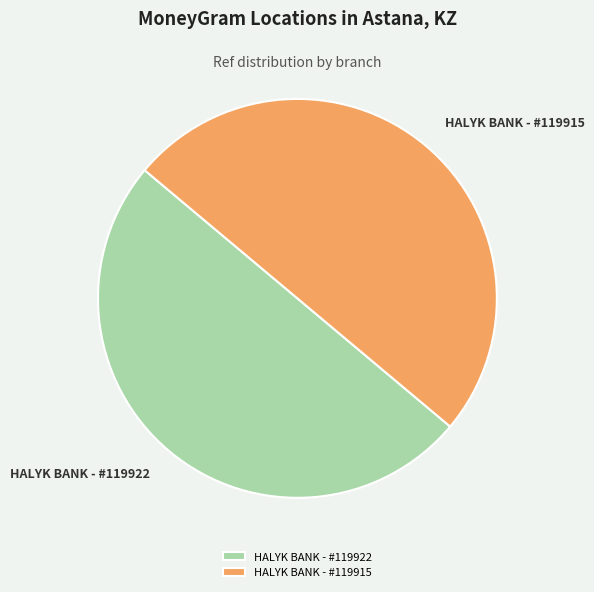

How many segments does this pie chart have?

2